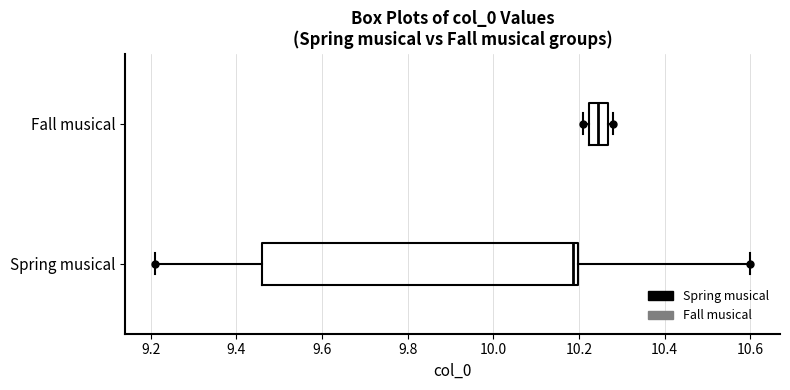

Where is the right edge of the box for Spring musical on the x-axis? The values are not printed on the chart, so give them approximately, as read against the axis.

10.20